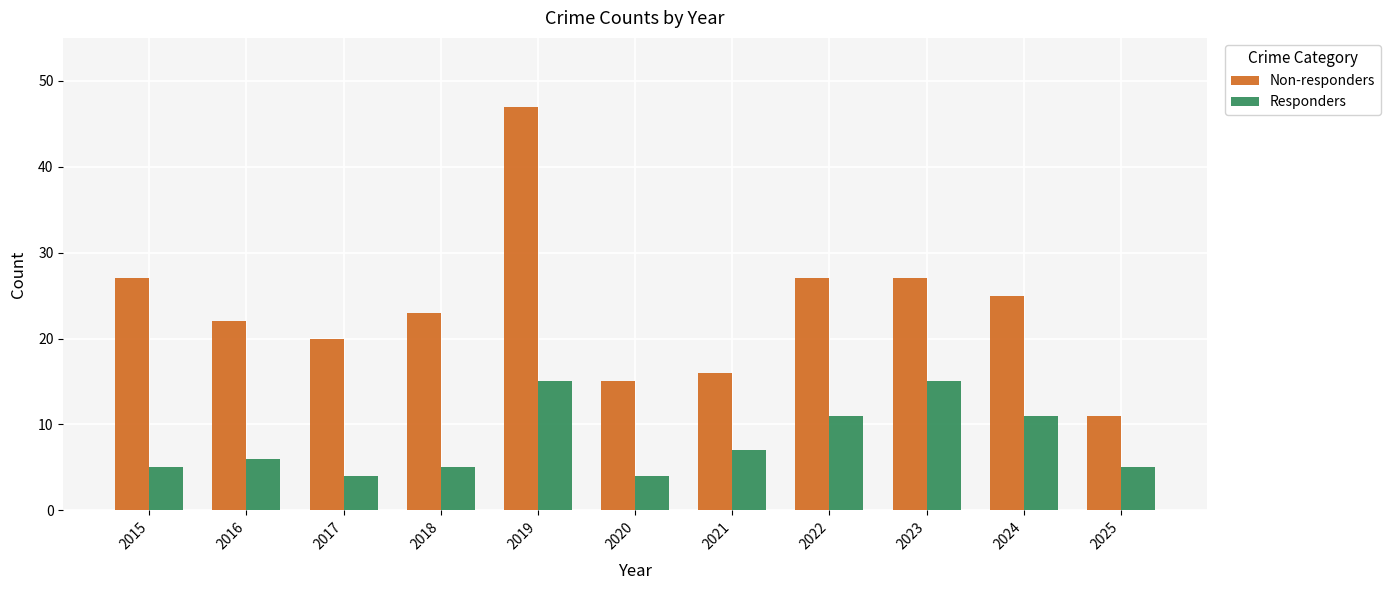

At which category is the sum across all series the highest?

2019